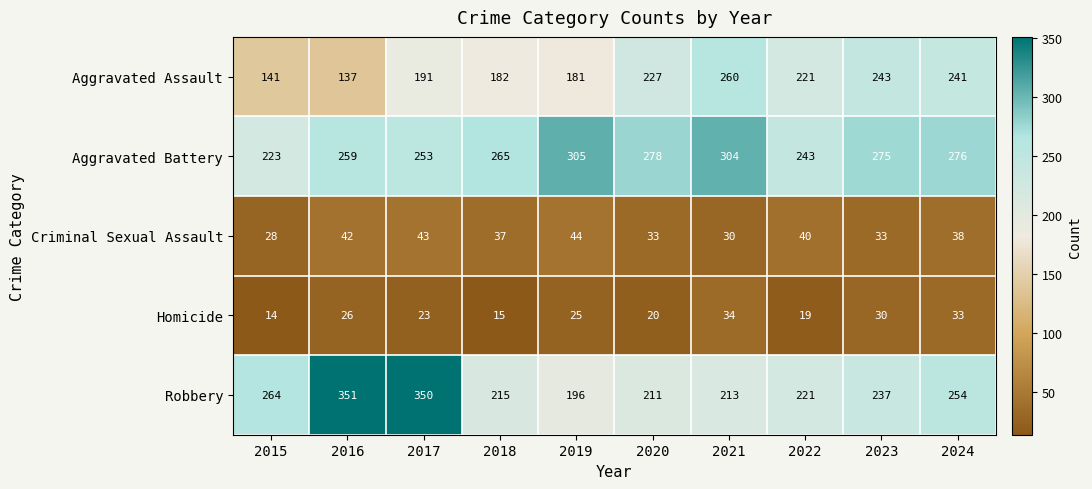

What is the minimum value shown in the chart?

14